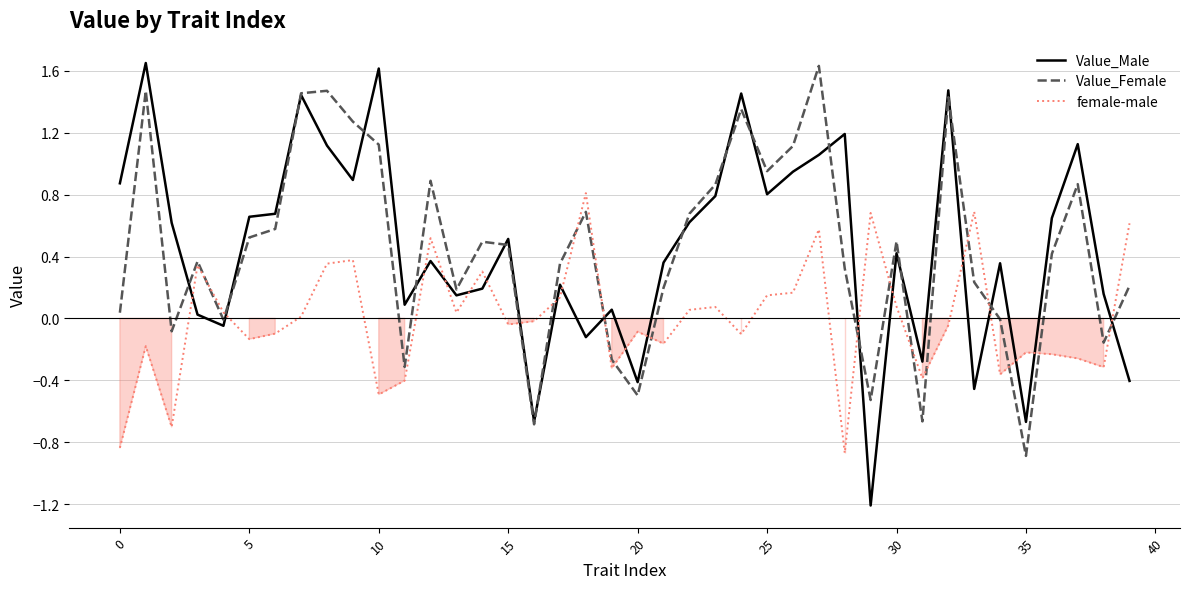

Which series has the largest range (max minus min)?

Value_Male